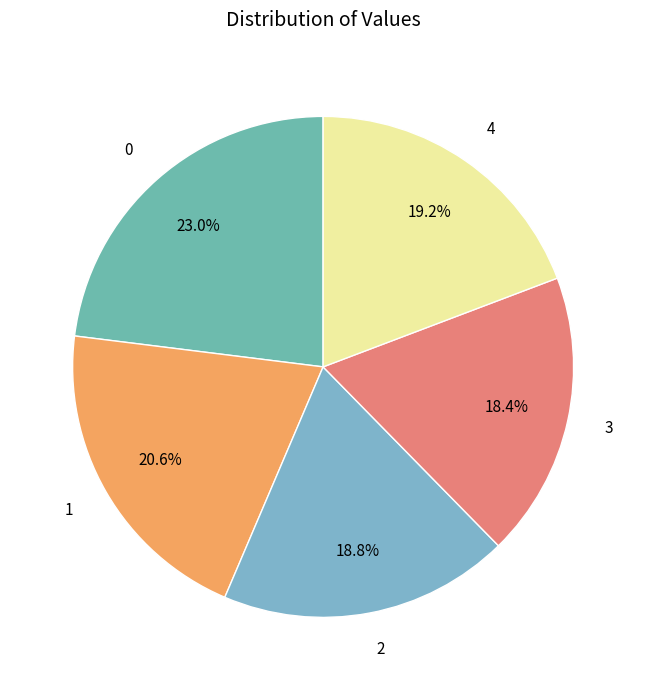

Which has a higher value, 3 or 4?

4